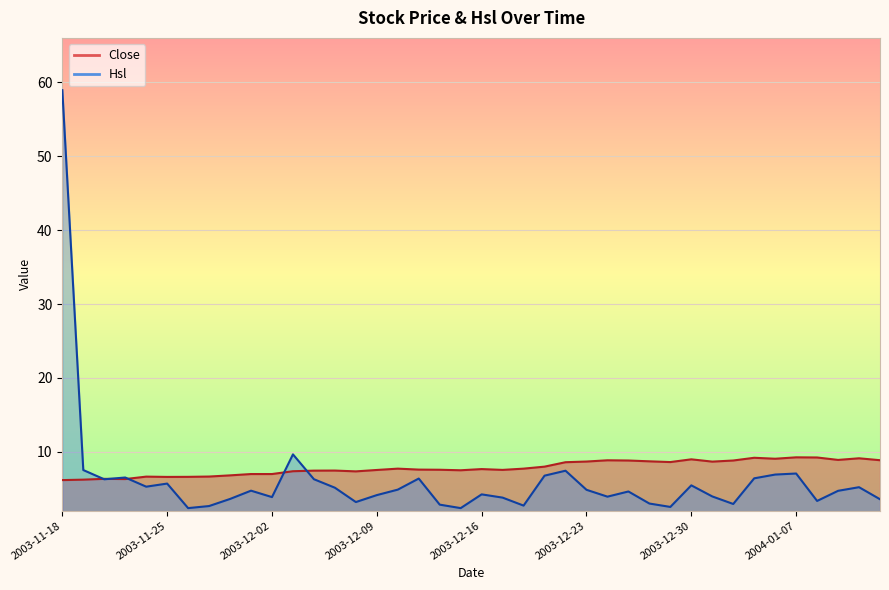

What is the difference between the values at 2004-01-09 and 2003-12-17?

1.4